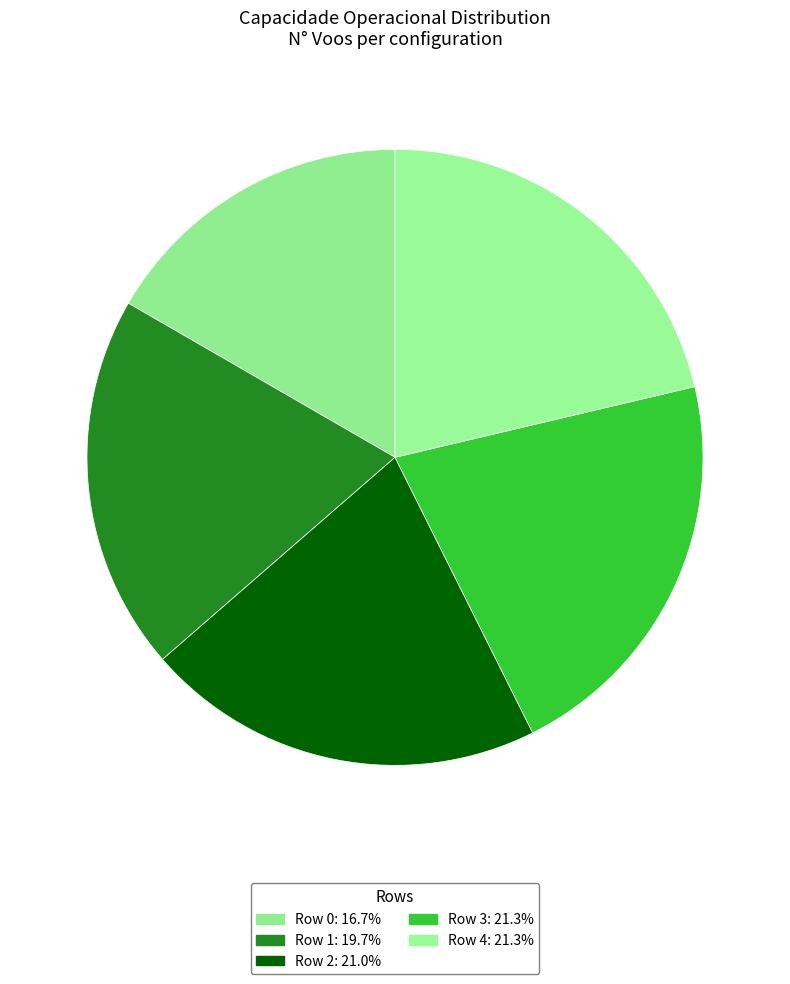

Count the number of slices in the pie.

5